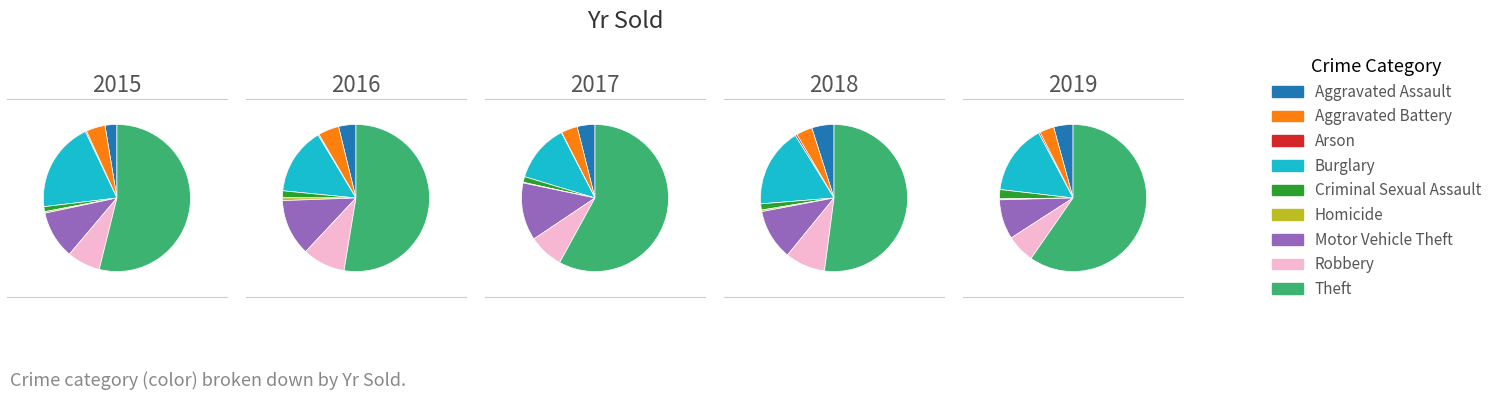

Rank the series at Burglary from lowest to highest value.

2017, 2016, 2019, 2015, 2018